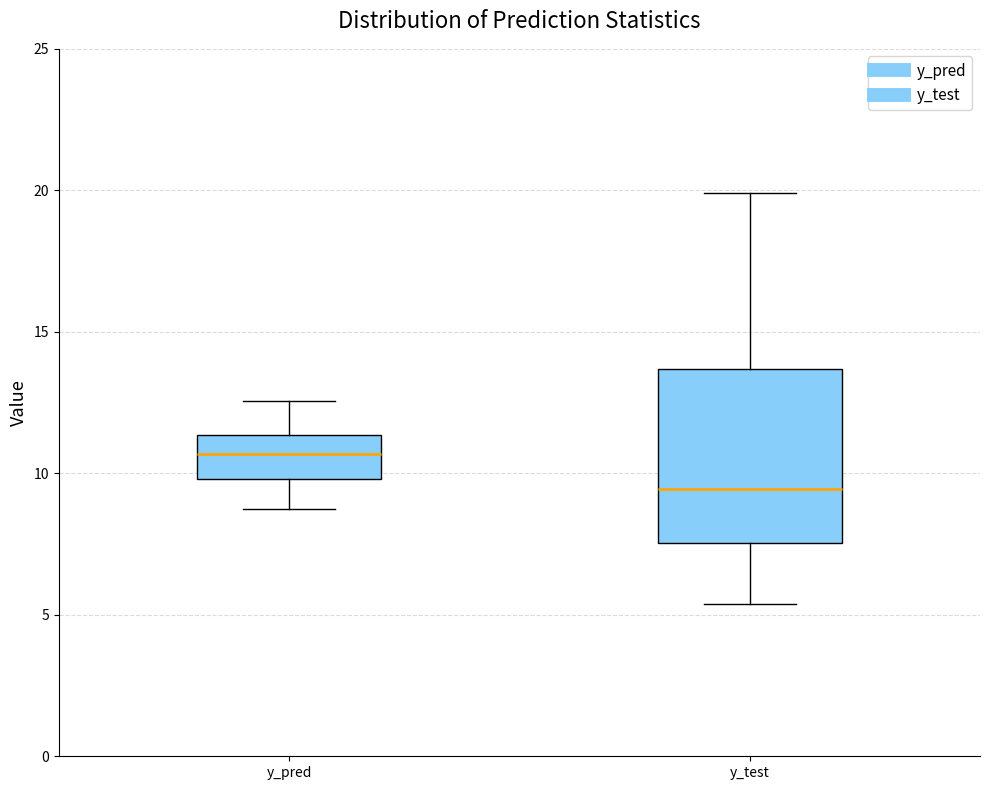

Which box's median line is the highest?

y_pred